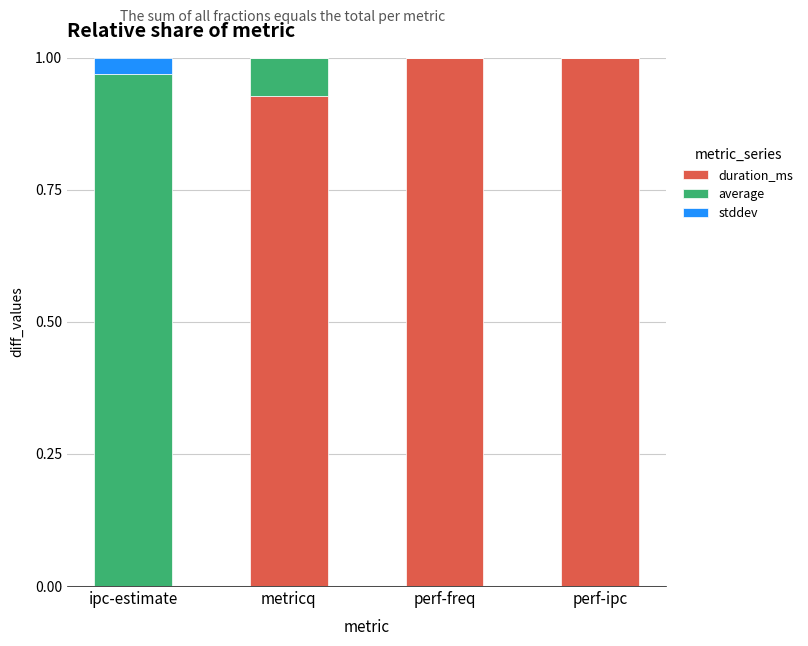

What is the sum of all duration_ms values?

2.9